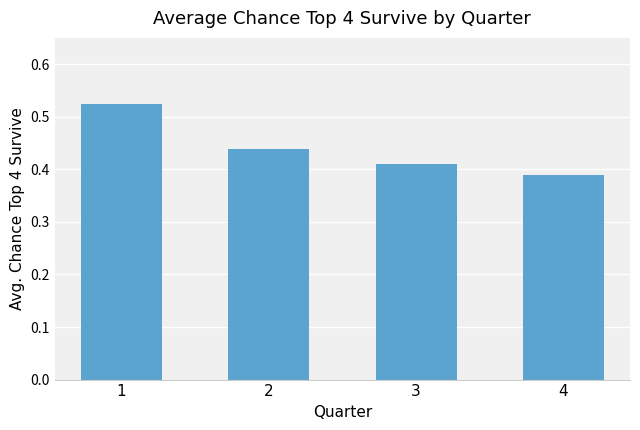

How many distinct data groups are displayed?

1